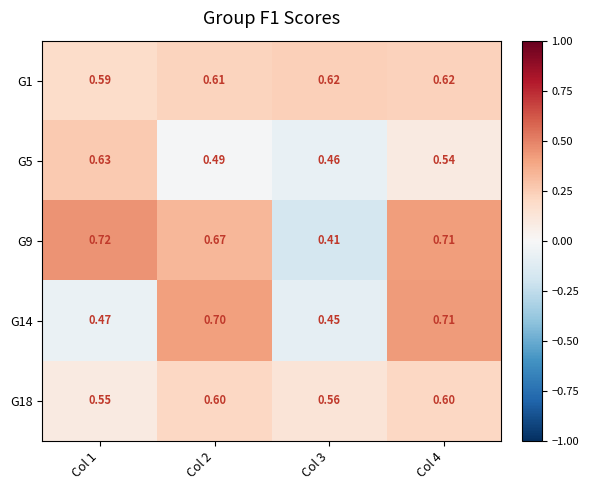

At how many categories does at least one series exceed 0?

4